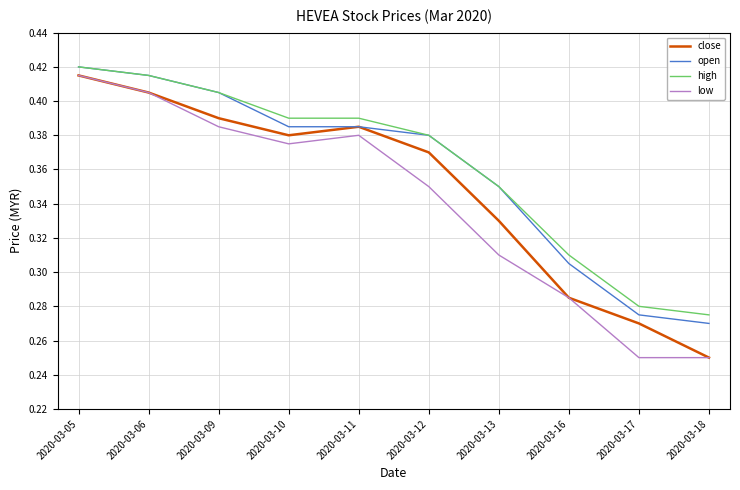

What is the difference between the maximum and minimum values in the high series?

0.1